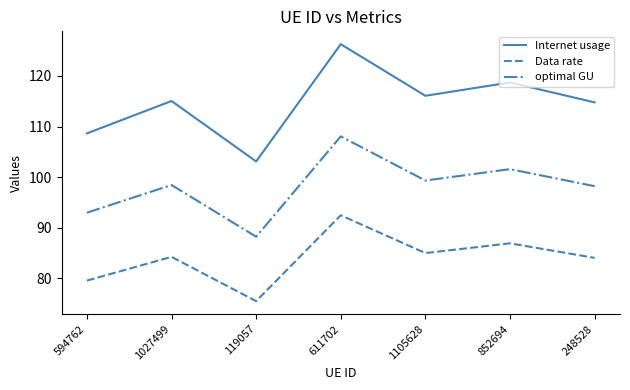

What is the spread (max minus min) of values at 1105628?

31.1